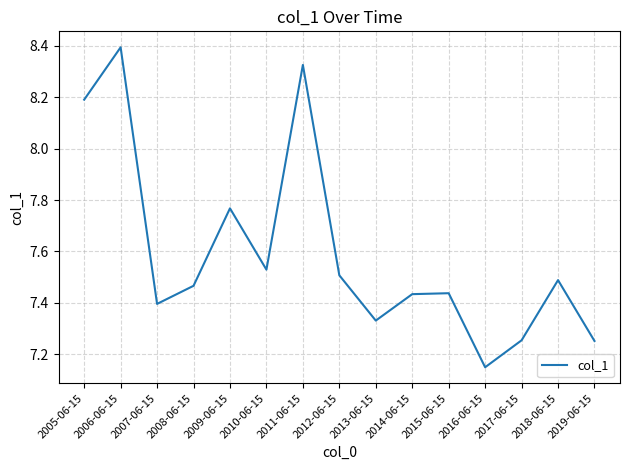

What is the maximum value shown in the chart?

8.4